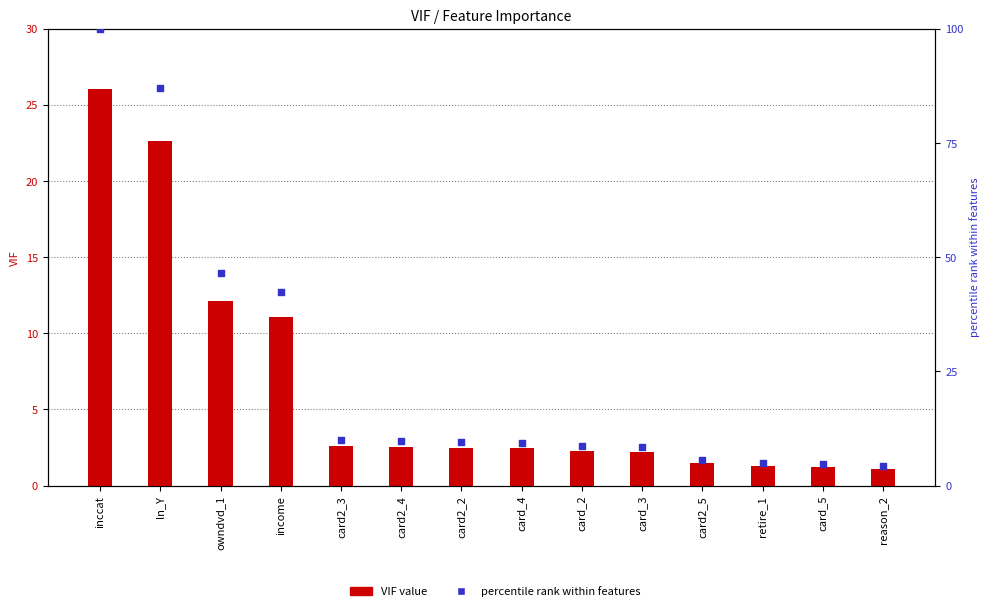

At how many categories does at least one series exceed 49?

2